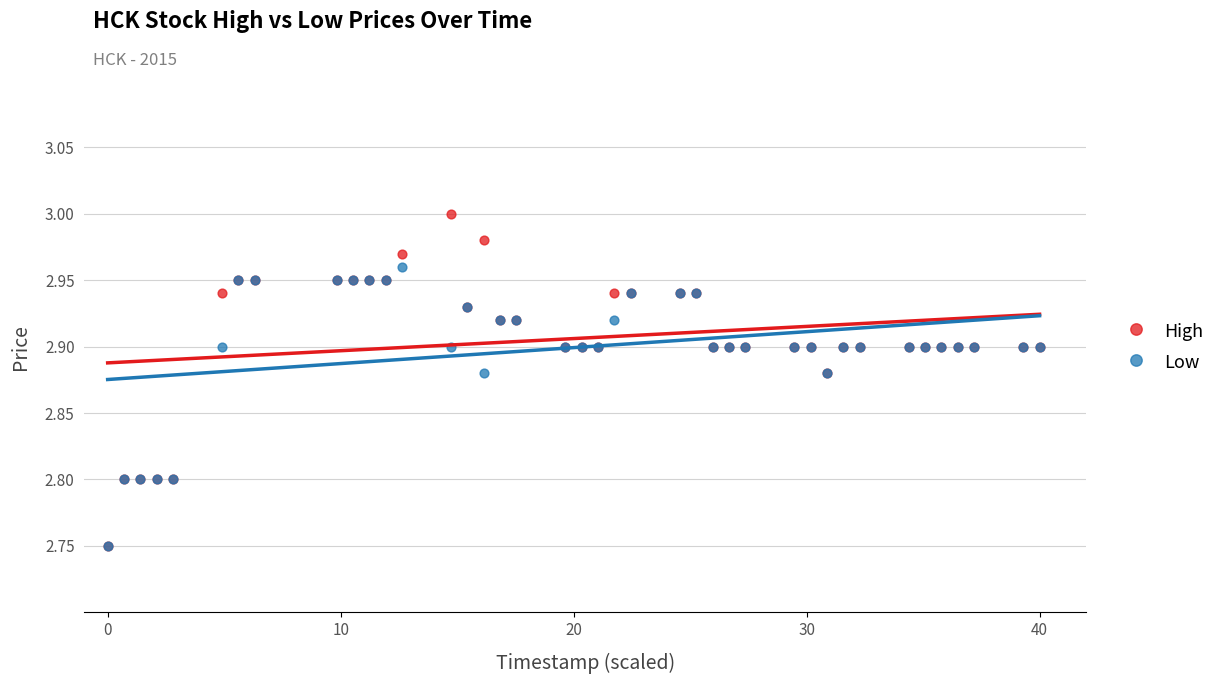

Which series contains the highest Y value?

High